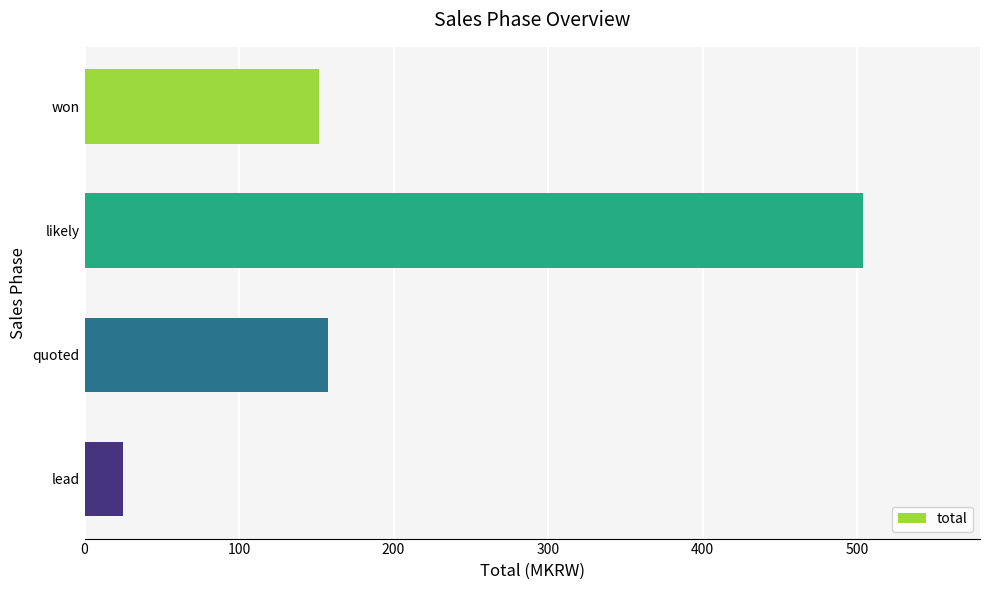

Reading top to bottom, what are all the values shown in this chart?

won=152.0	likely=504.0	quoted=157.8	lead=25.0